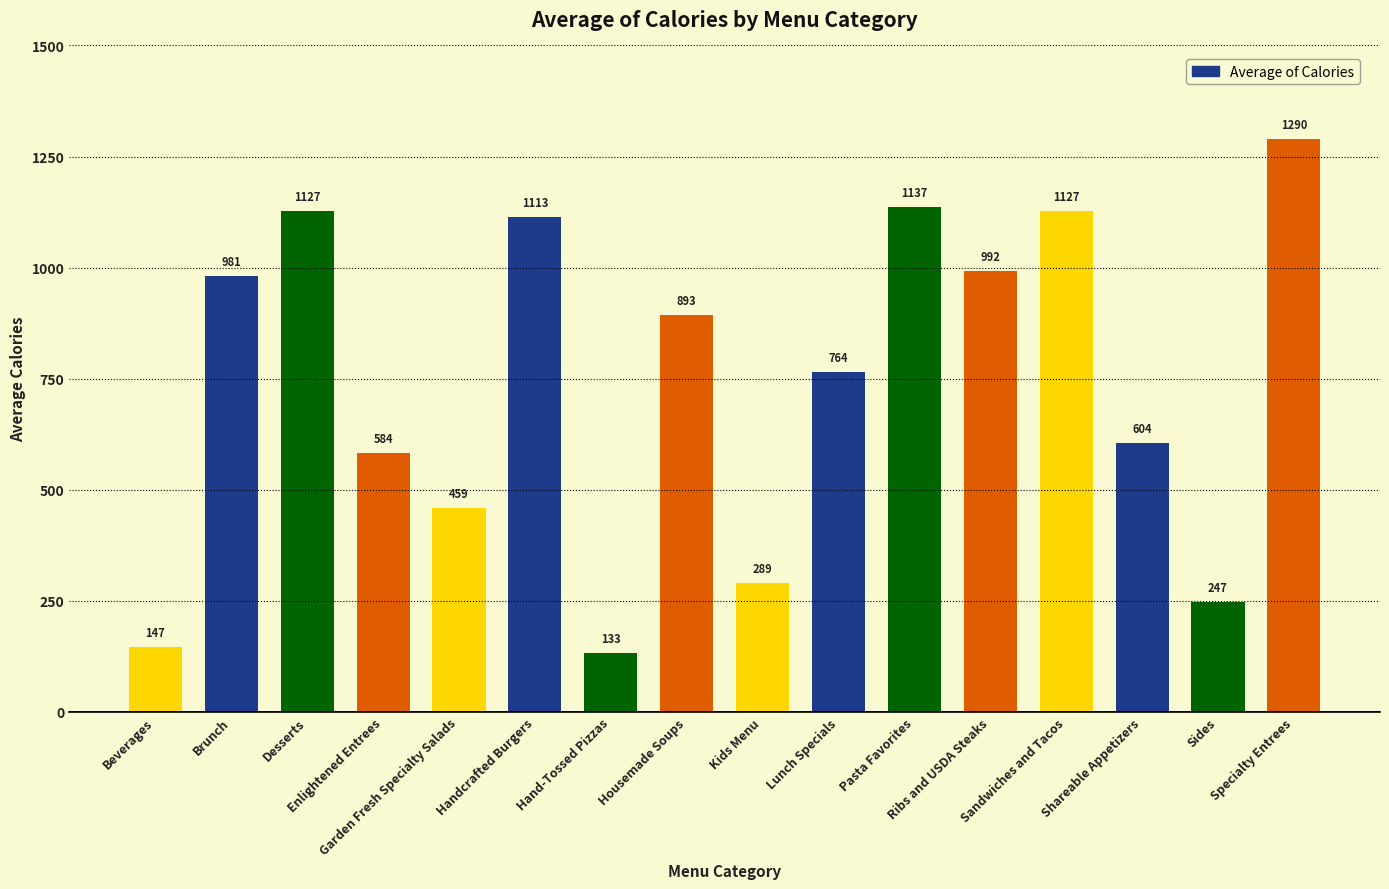

What is the value of the 16th bar from the left?

1290.0